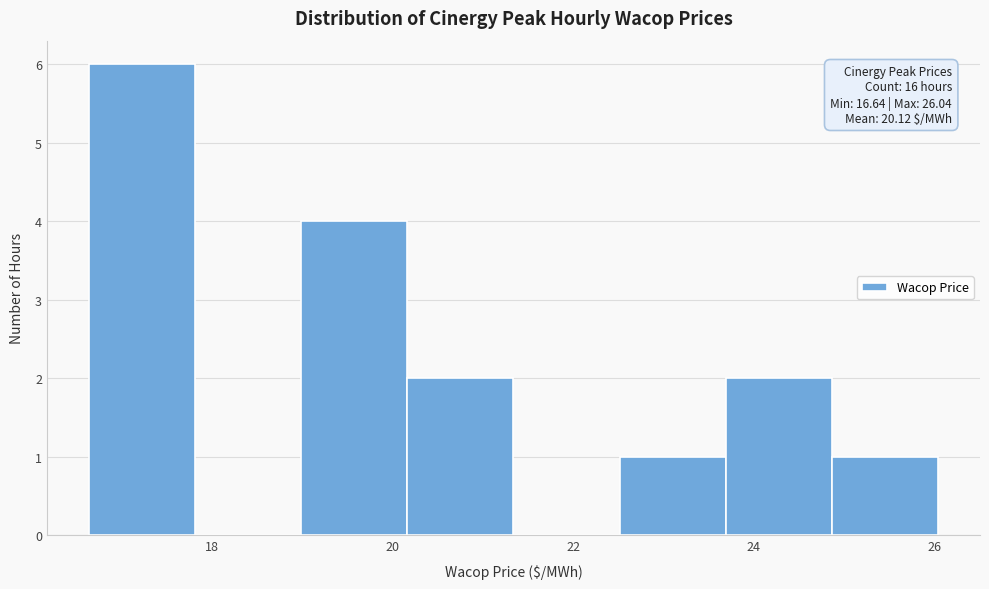

Which range on the x-axis has the tallest bar?

16.6 to 17.8